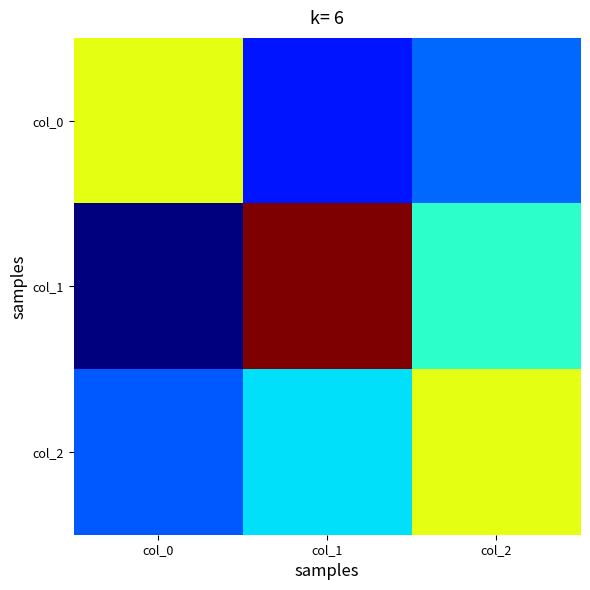

Reading left to right, extract all data points from this chart.

col_0: col_0=0.6	col_1=-0.2	col_2=-0.0
col_1: col_0=-0.4	col_1=1.2	col_2=0.2
col_2: col_0=-0.1	col_1=0.1	col_2=0.6